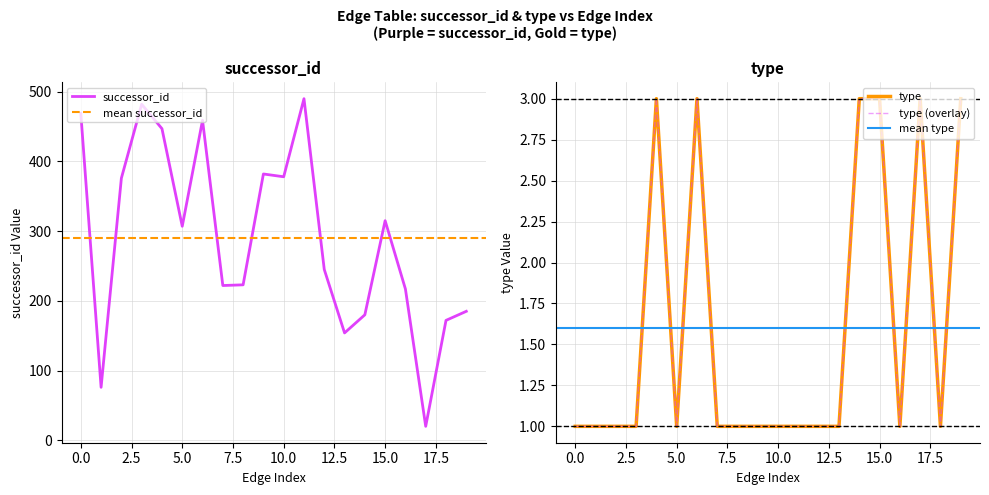

Where is the first local maximum for successor_id?

3